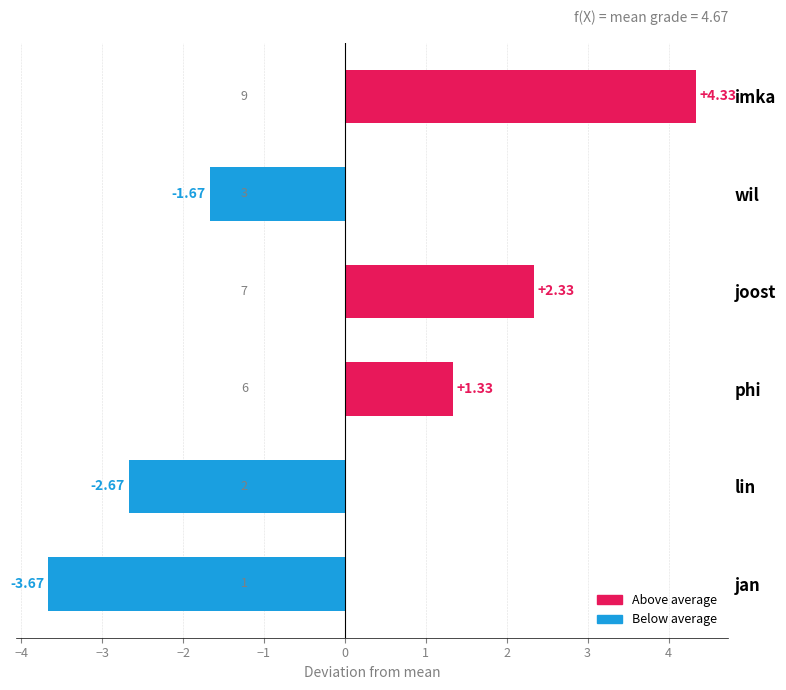

Which label corresponds to the smallest value in the chart?

jan